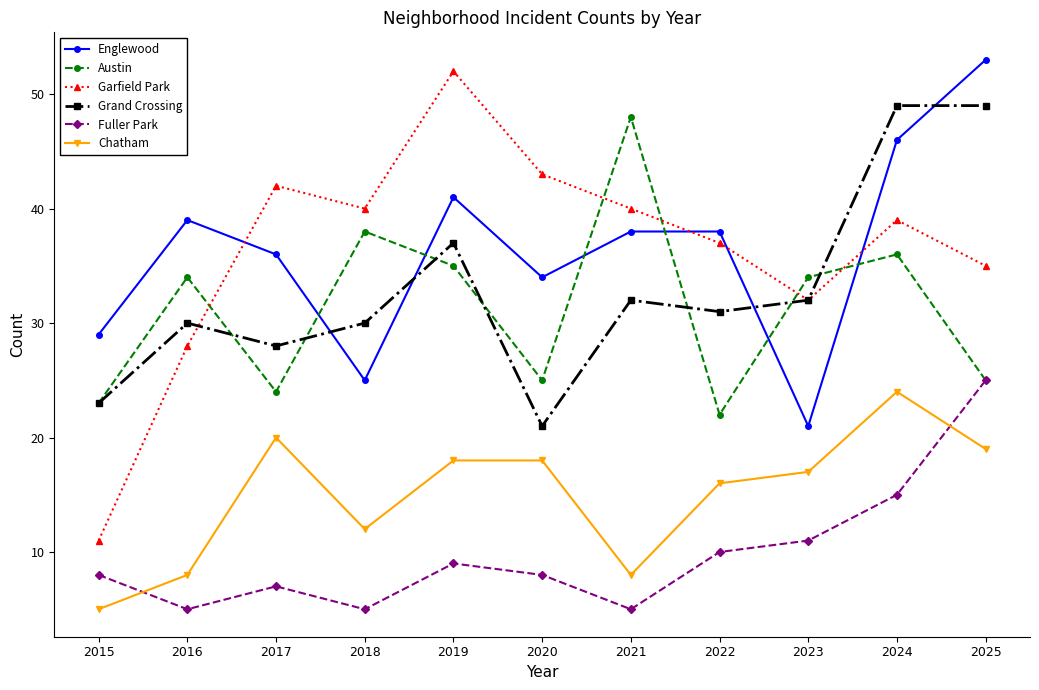

Read the Chatham value at 2025.

19